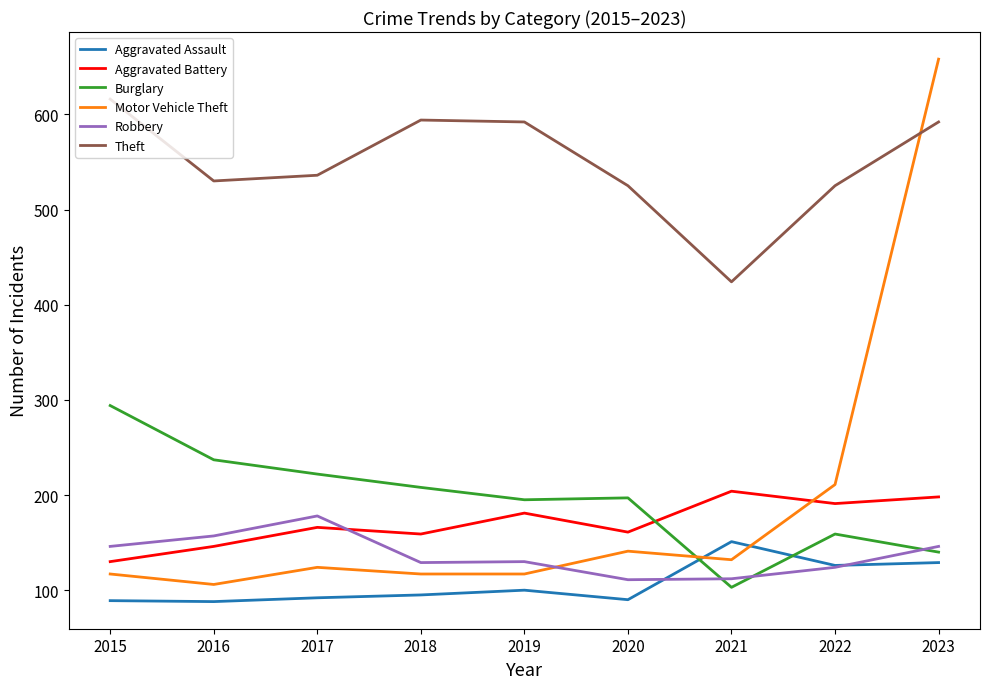

Which category has the highest value in the Motor Vehicle Theft series?

2023